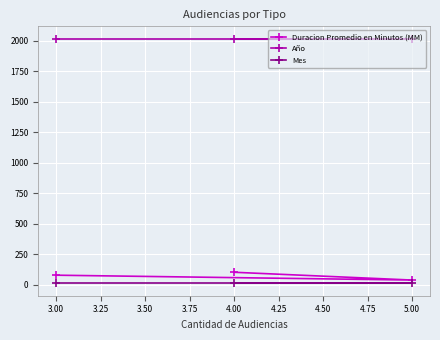

Reading left to right, list all the values displayed in this chart.

Duracion Promedio en Minutos (MM): 3.00=78	4.00=102	5.00=38
Año: 3.00=2019	4.00=2019	5.00=2019
Mes: 3.00=10	4.00=10	5.00=10